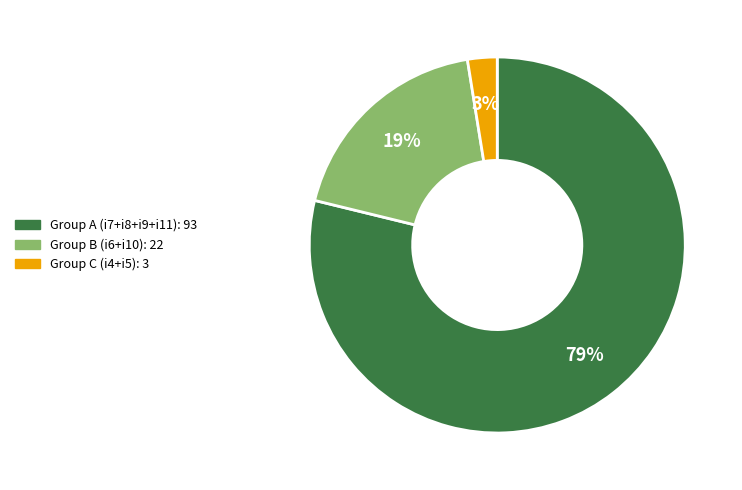

To the nearest percent, what is the average slice percentage?

33%